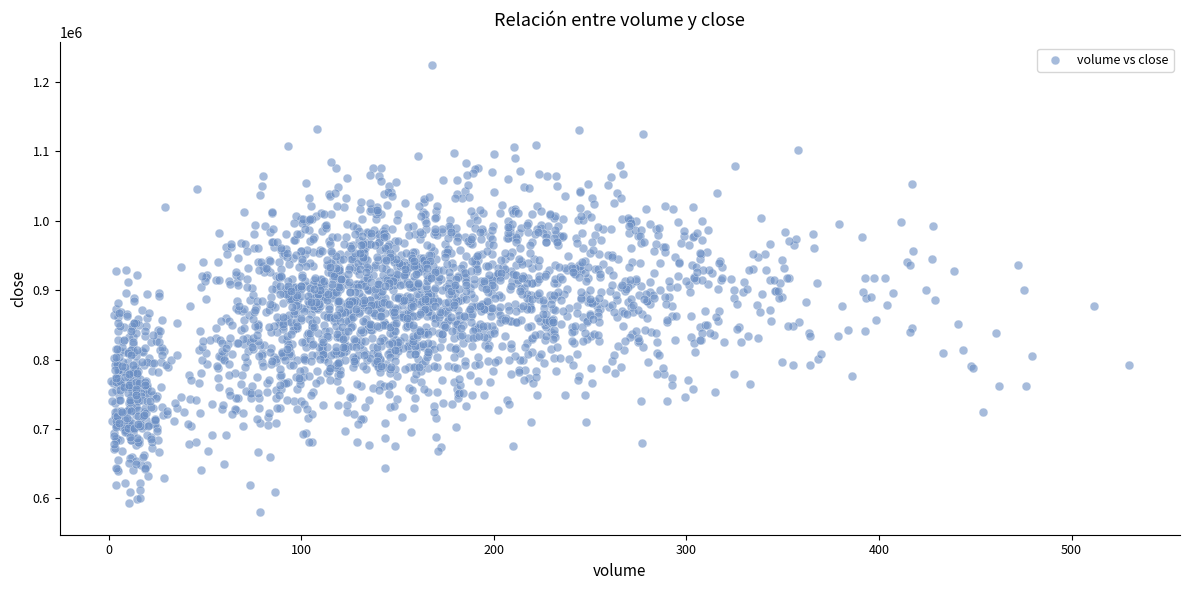

What is the range of X values (max minus min)?

528.9